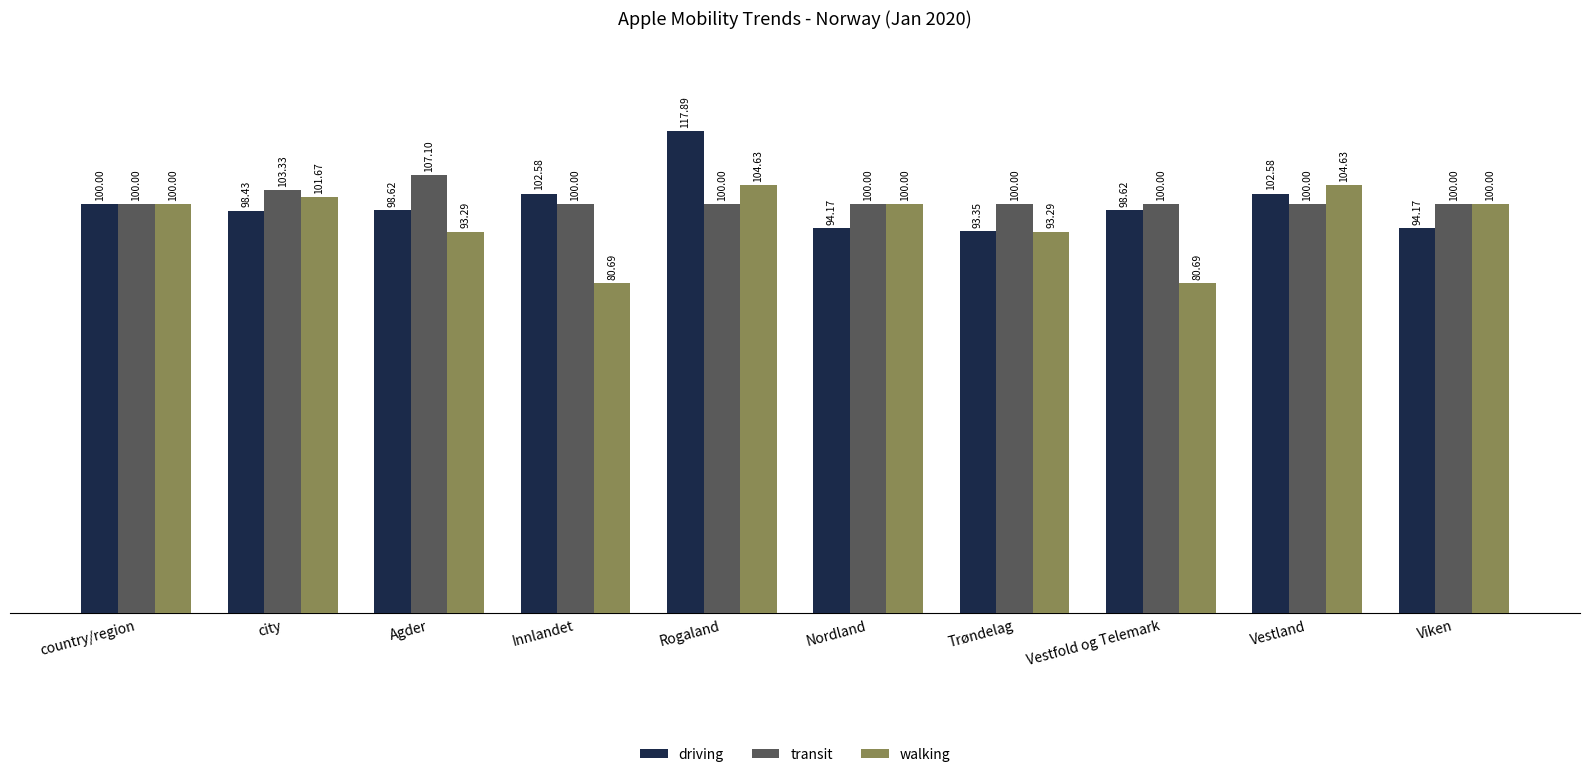

What is the total value across all series at Viken?

294.2